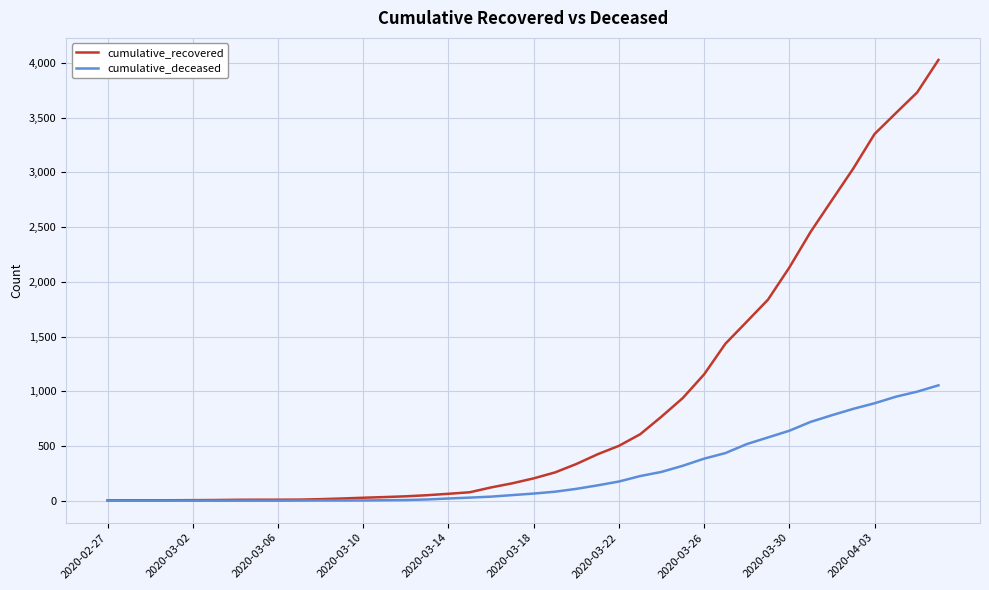

What is the greatest value displayed?

4027